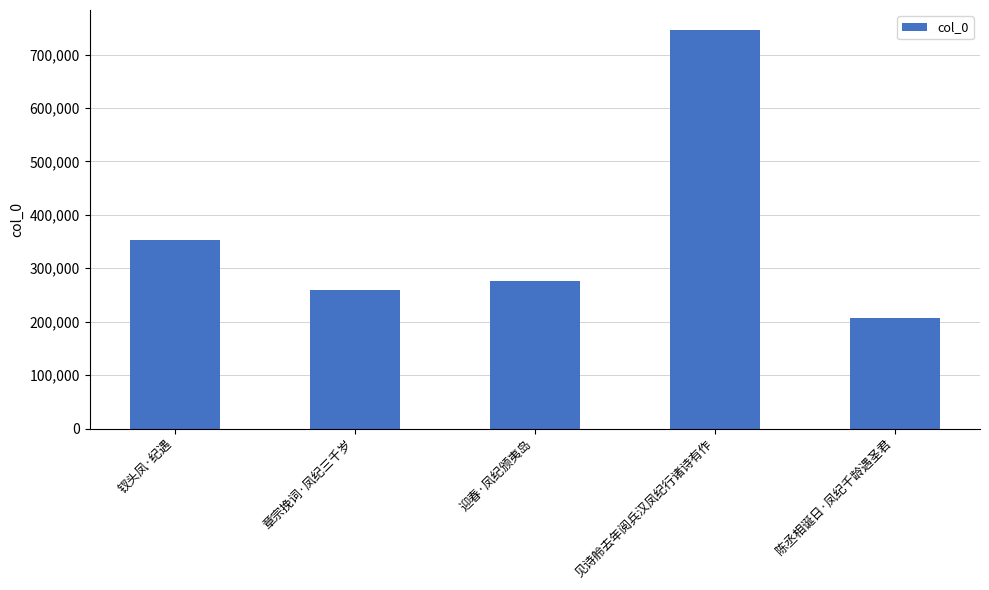

What is the maximum value shown in the chart?

746157